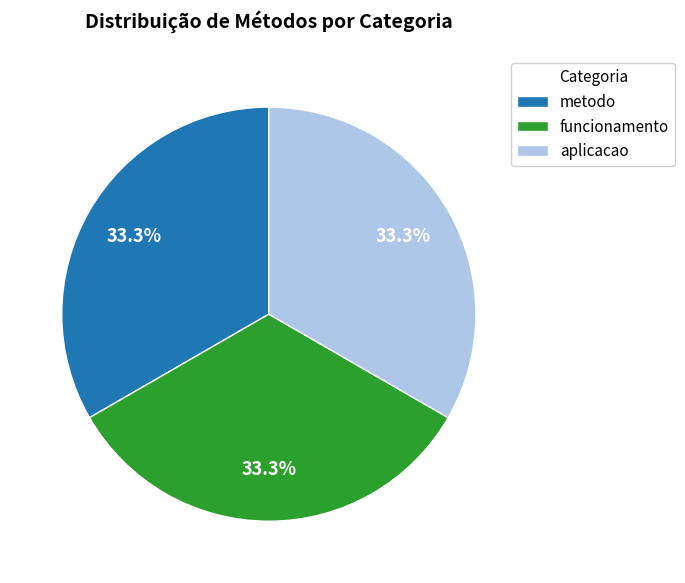

To the nearest percent, what is the combined percentage of aplicacao and funcionamento?

67%